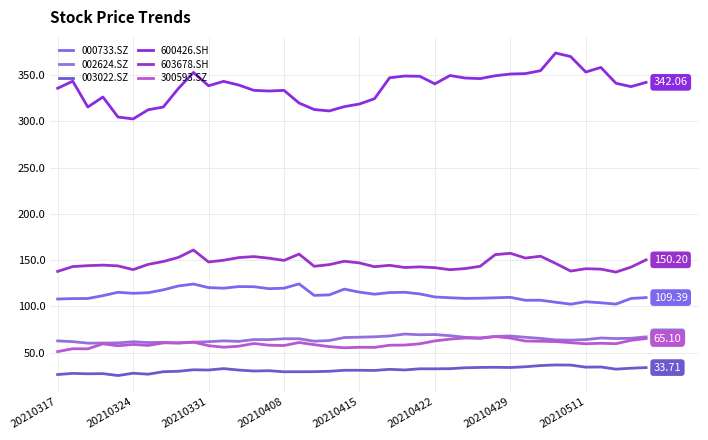

What is the highest value of the 000733.SZ series?

124.2